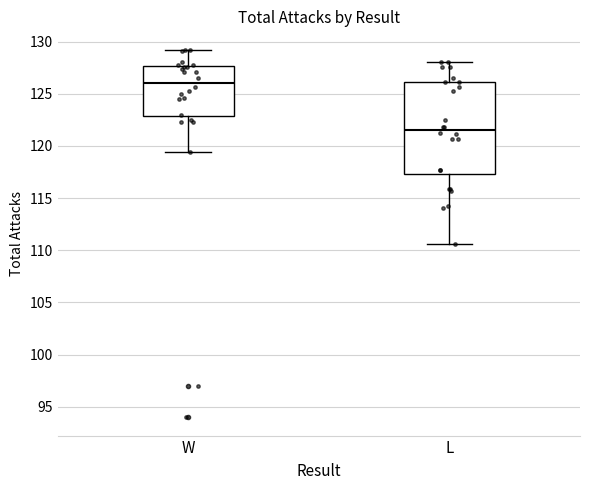

Which box has the lowest median line?

L